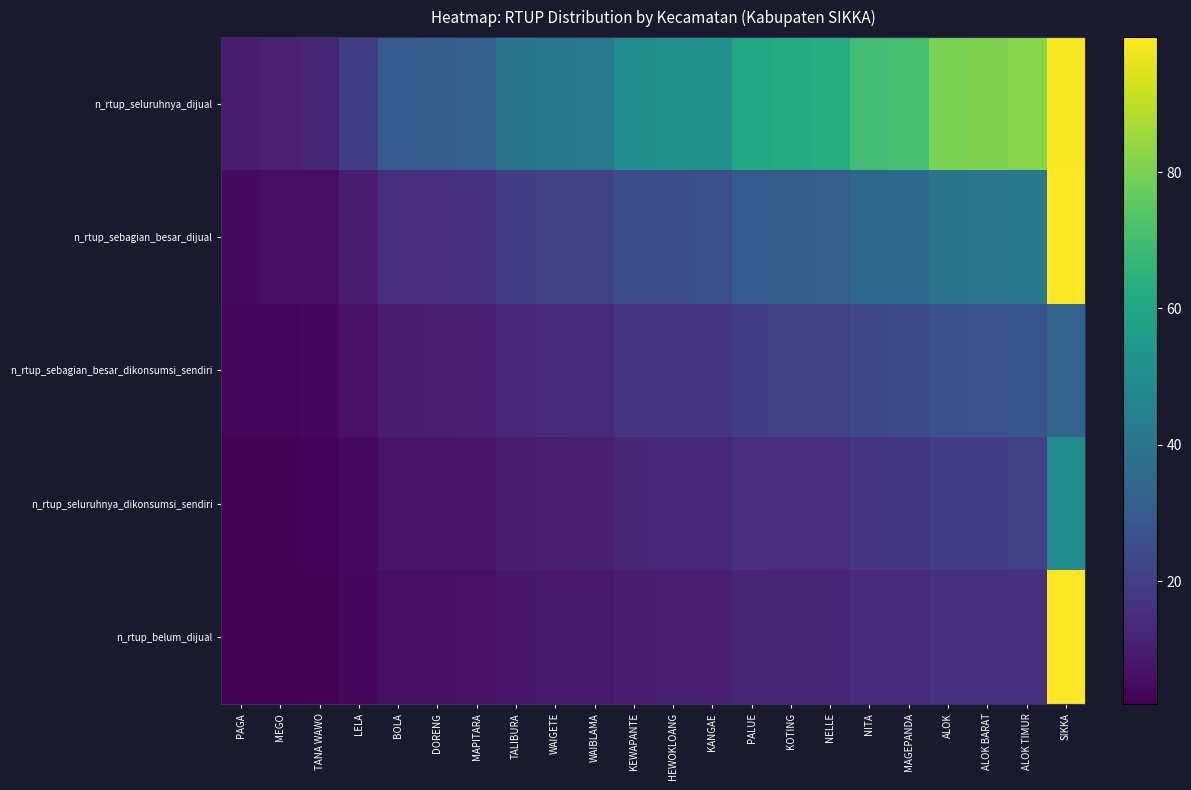

Which category has the lowest value across all series?

PAGA